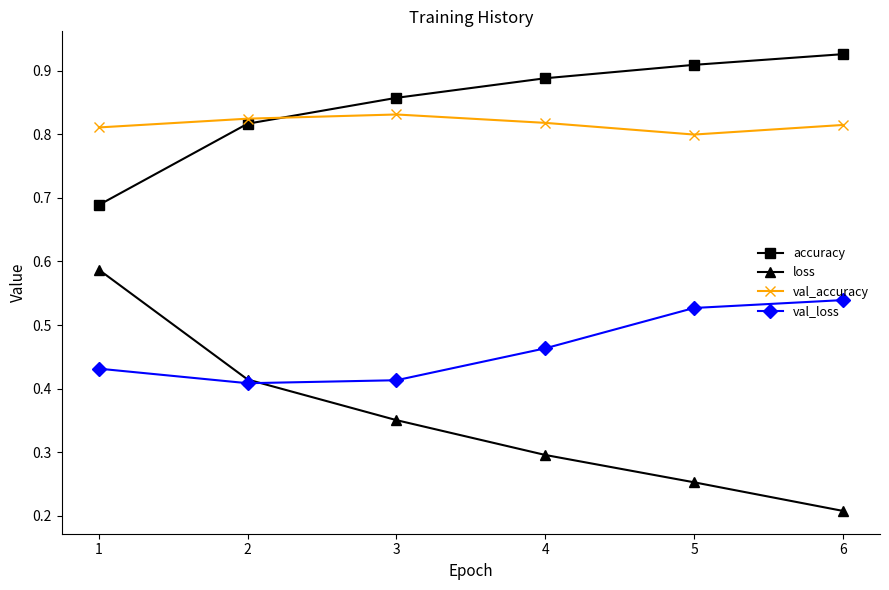

Where is the first local maximum for val_accuracy?

3